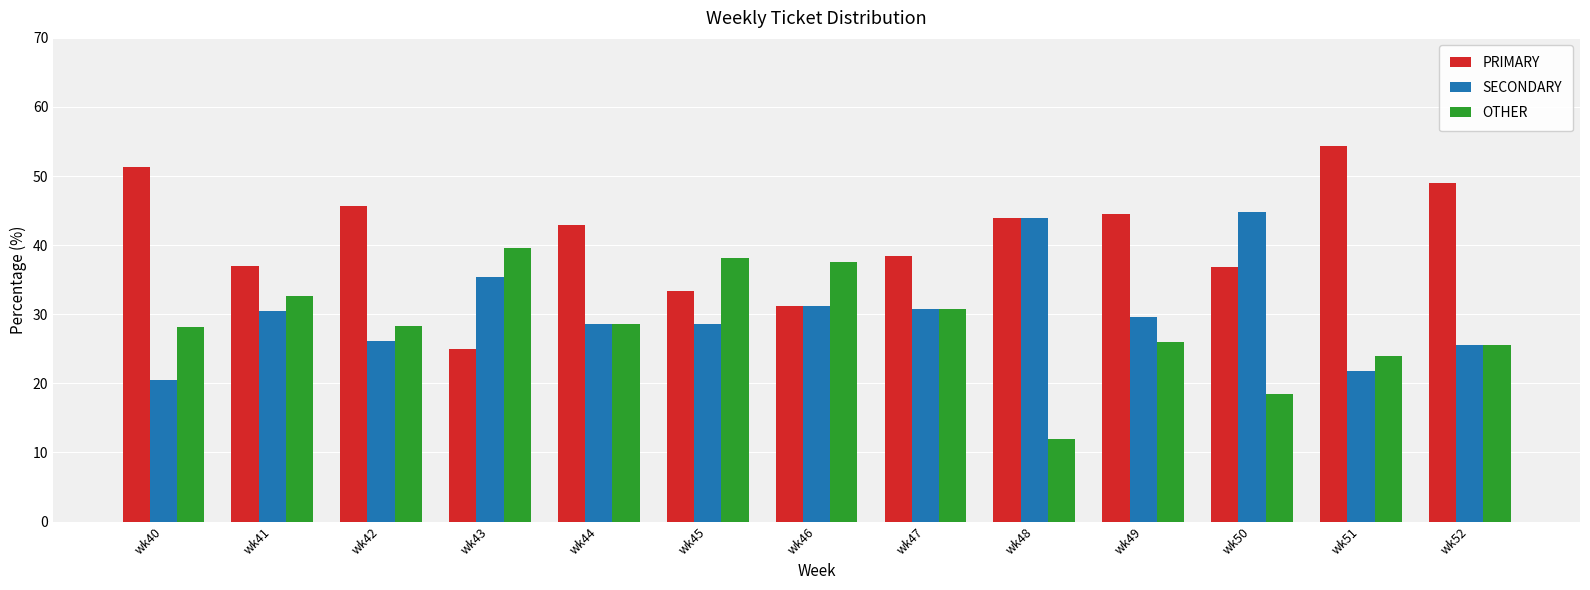

The OTHER series shows 19.1 at wk48. True or false?

False